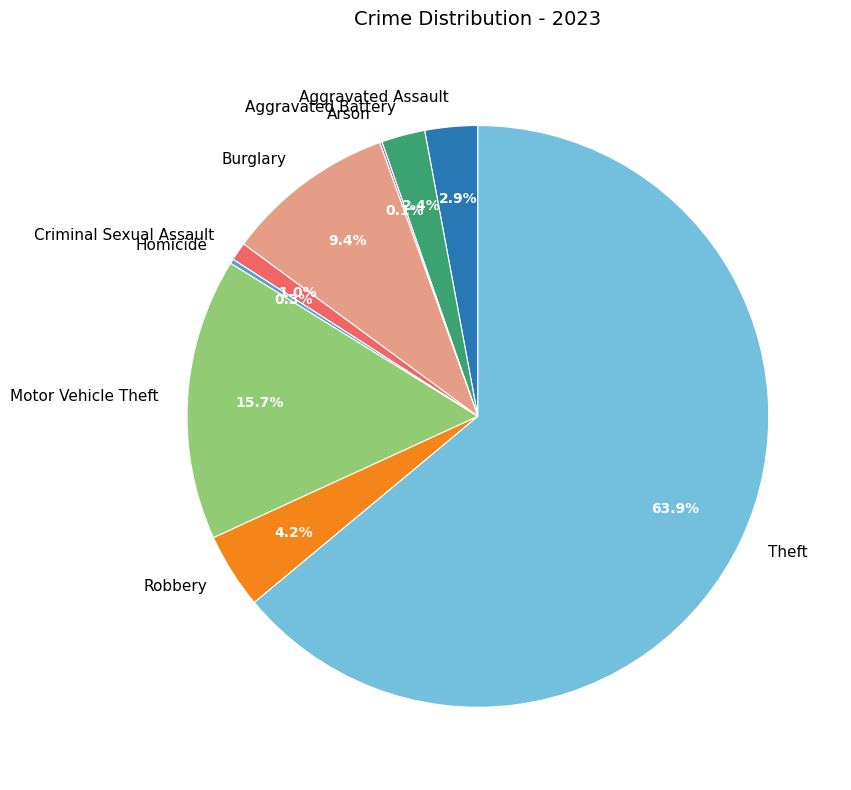

Between Motor Vehicle Theft and Criminal Sexual Assault, which is larger?

Motor Vehicle Theft